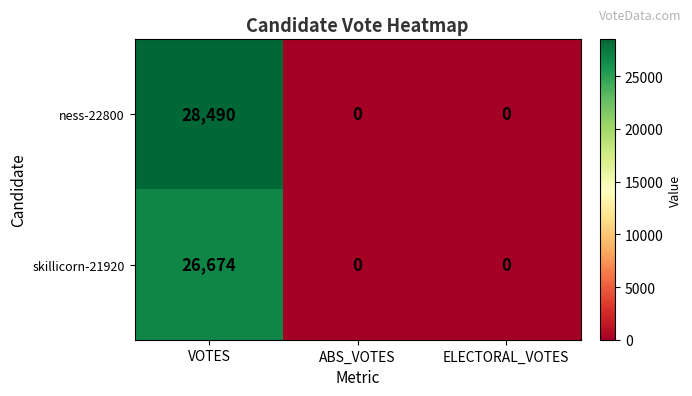

What is the total value across all series at VOTES?

55164